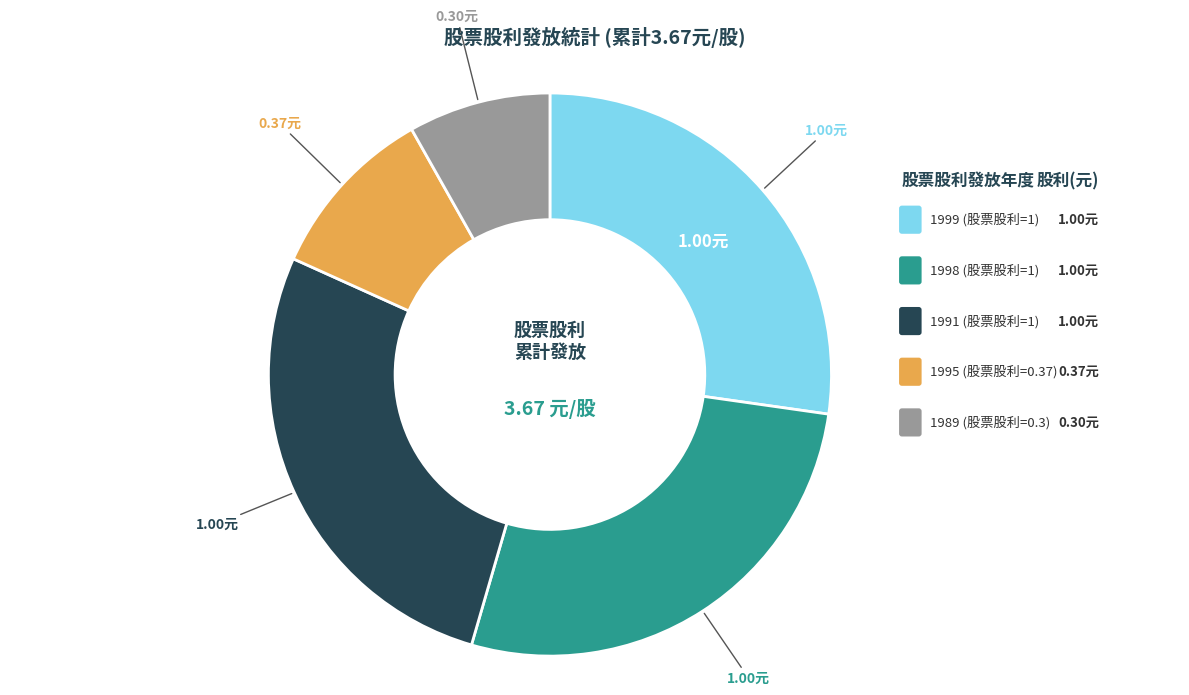

Rank the categories by value from lowest to highest.

1989 (股票股利=0.3), 1995 (股票股利=0.37), 1999 (股票股利=1), 1998 (股票股利=1), 1991 (股票股利=1)